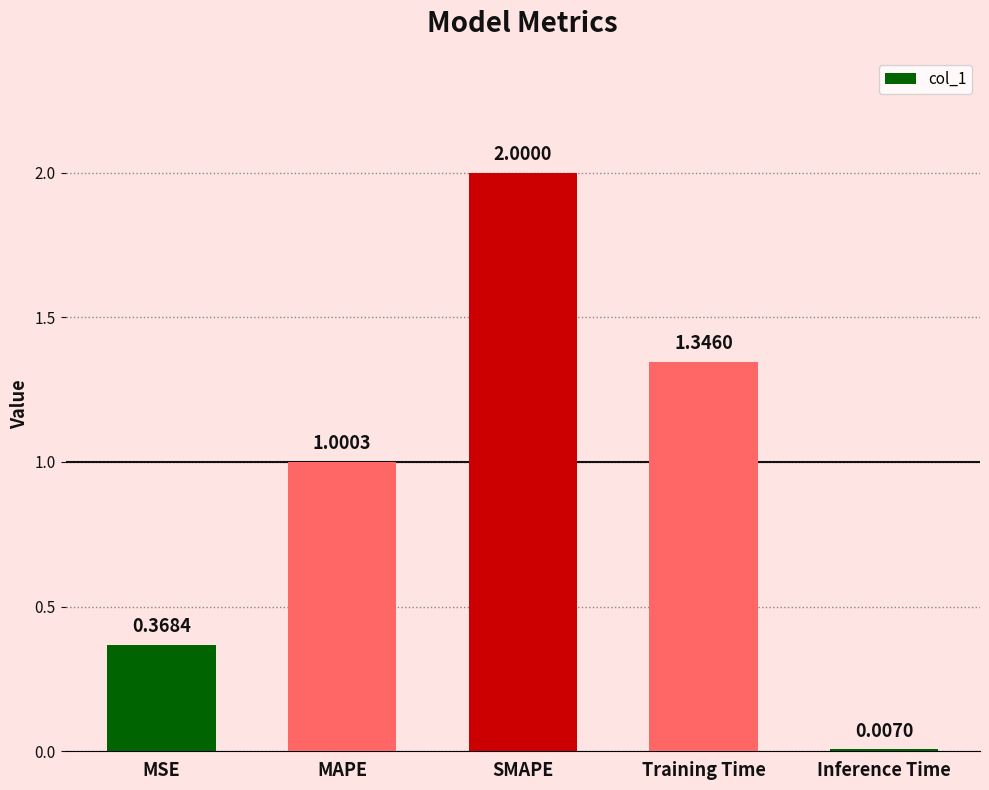

How many distinct data groups are displayed?

1